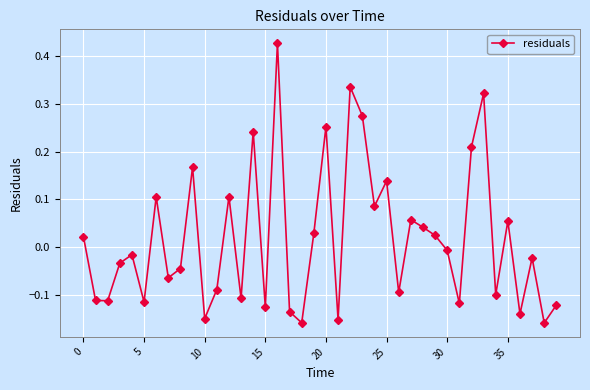

What is the sum of all values?

0.7